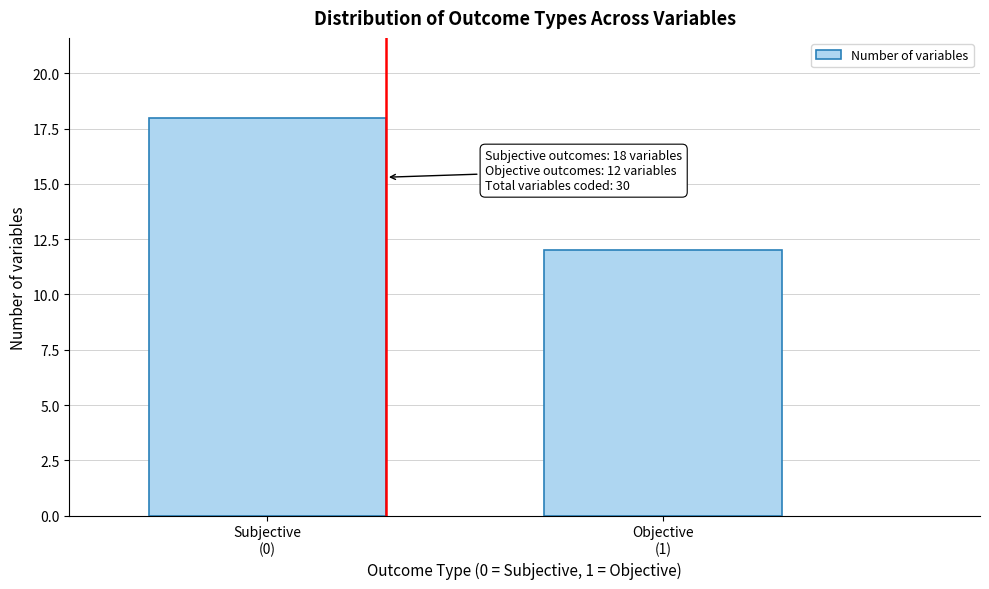

Reading right to left, list all the values displayed in this chart.

12	18